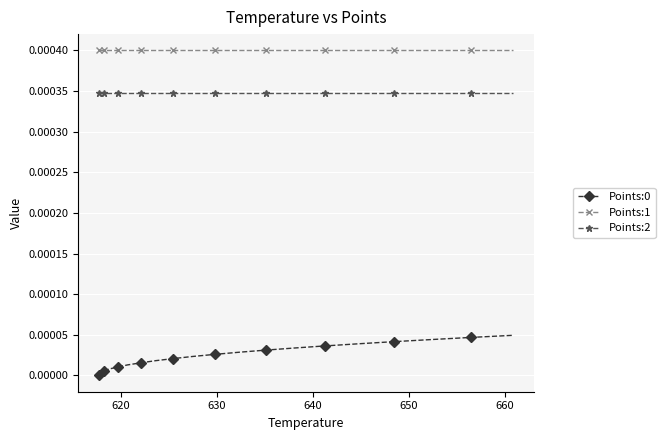

Which series has the largest total across all categories?

Points:1